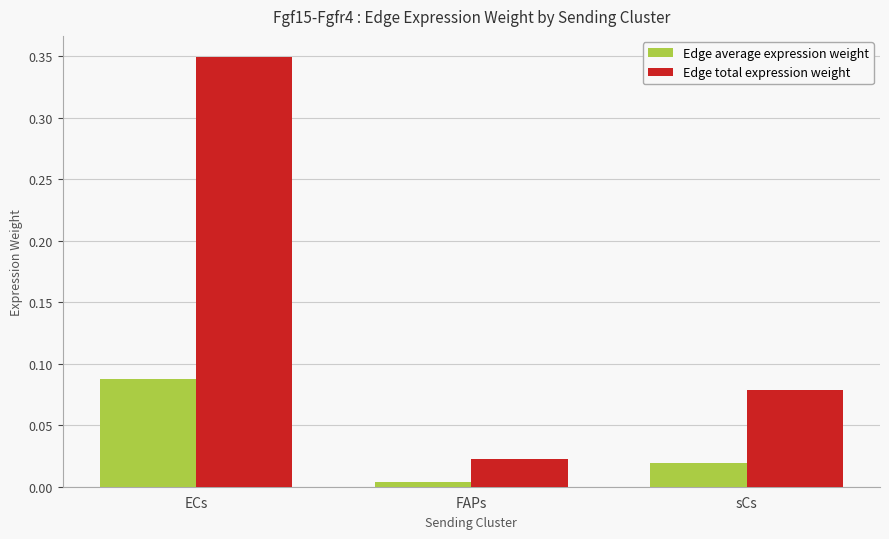

Which category has the highest value in the Edge total expression weight series?

ECs